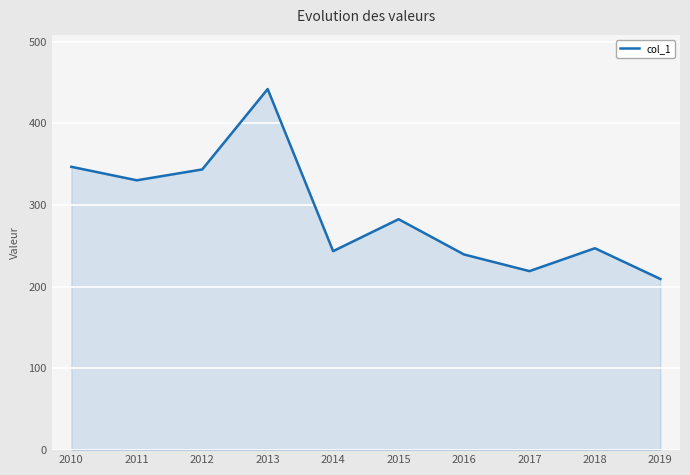

Reading left to right, list all the values displayed in this chart.

2010=346.7	2011=330.2	2012=343.5	2013=441.9	2014=243.5	2015=282.6	2016=239.4	2017=219.1	2018=247.1	2019=209.4